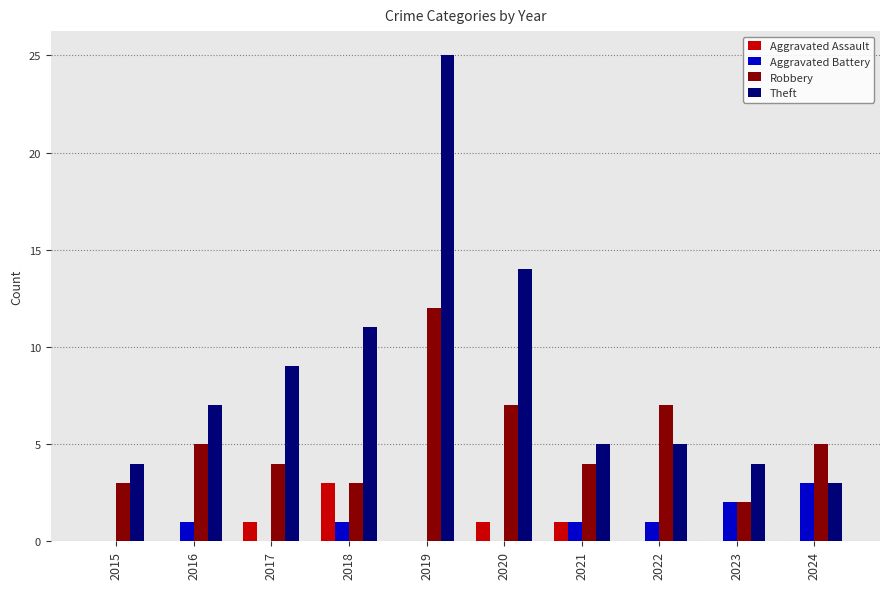

Which series has the largest total across all categories?

Theft